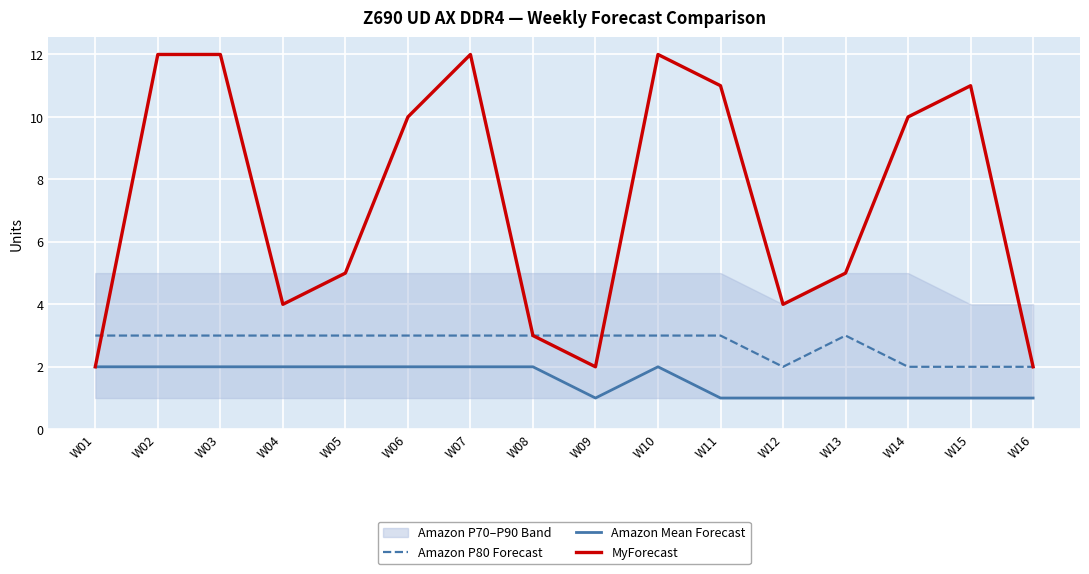

Reading left to right, extract all data points from this chart.

Amazon P80 Forecast: 3	3	3	3	3	3	3	3	3	3	3	2	3	2	2	2
Amazon Mean Forecast: 2	2	2	2	2	2	2	2	1	2	1	1	1	1	1	1
MyForecast: 2	12	12	4	5	10	12	3	2	12	11	4	5	10	11	2